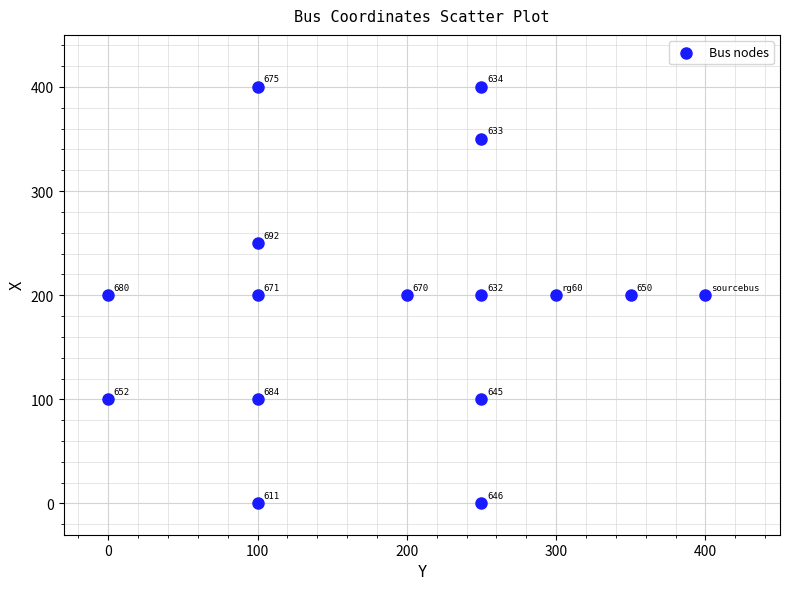

What is the range of Y values (max minus min)?

400